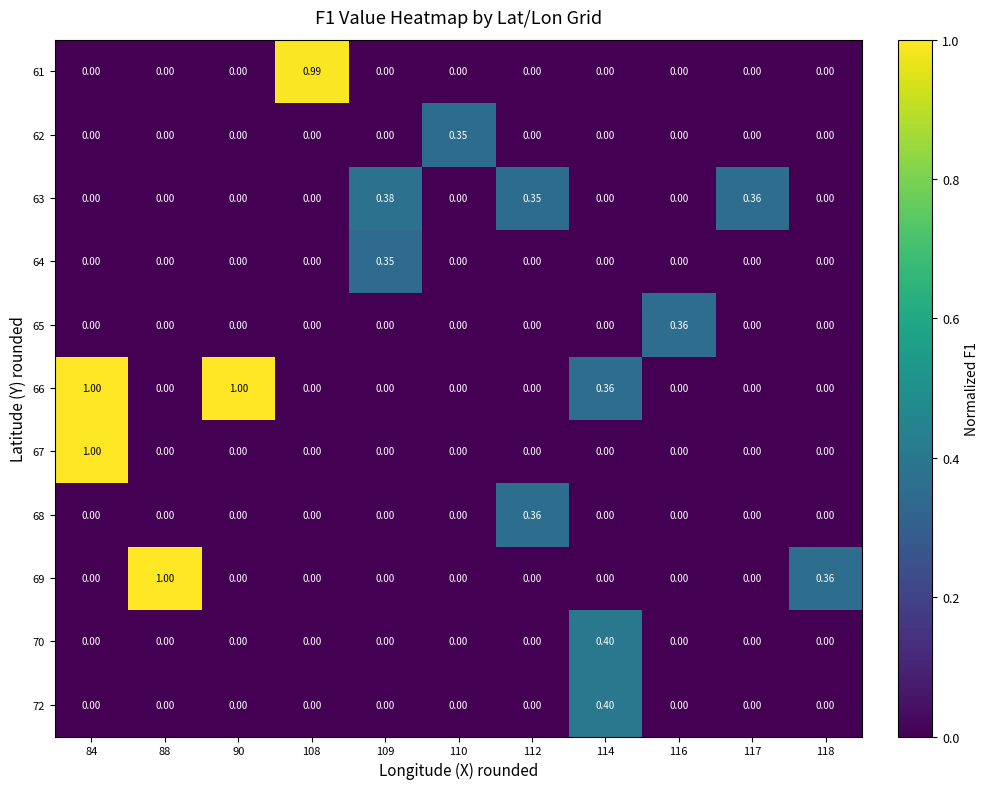

Is the value of 68 at 112 greater than the value of 64 at 114?

Yes